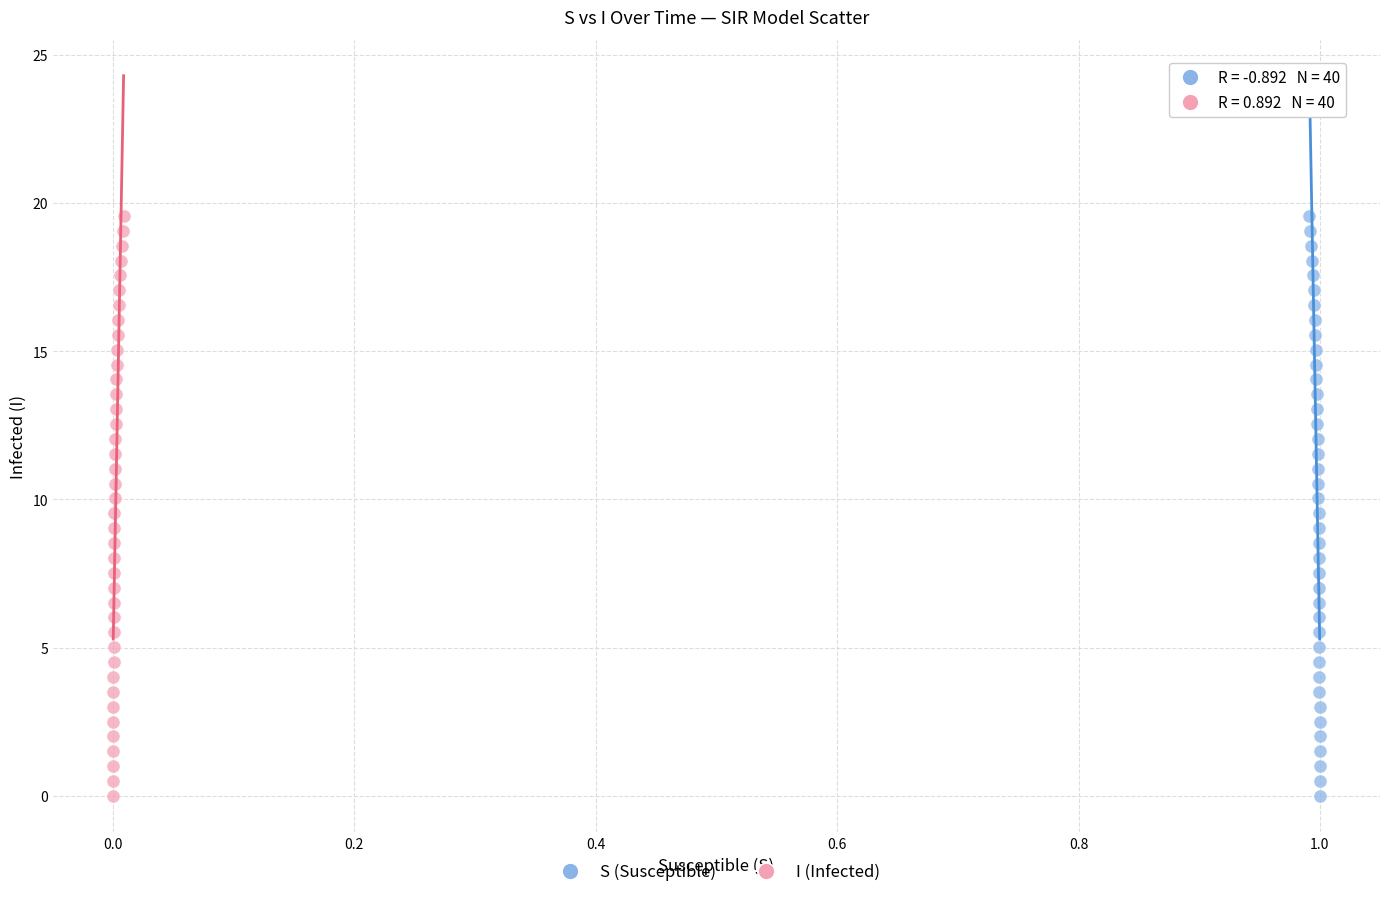

What are all the series names shown in the legend?

S (Susceptible), I (Infected)